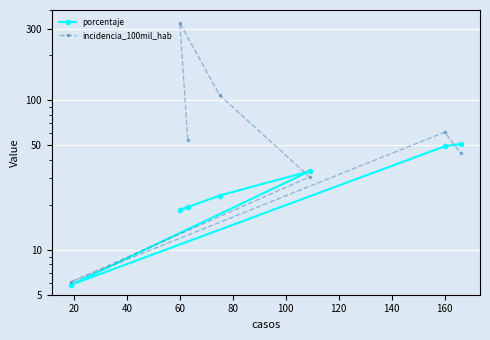

Which series has the largest total across all categories?

incidencia_100mil_hab